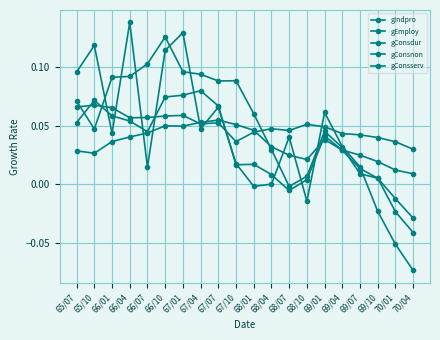

How many series are shown in this chart?

5